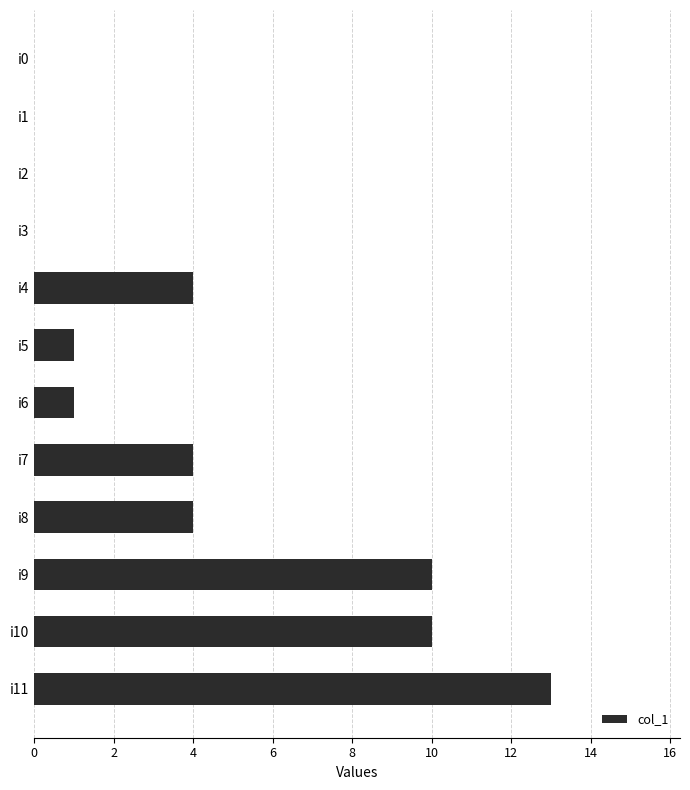

What is the sum of all values?

47